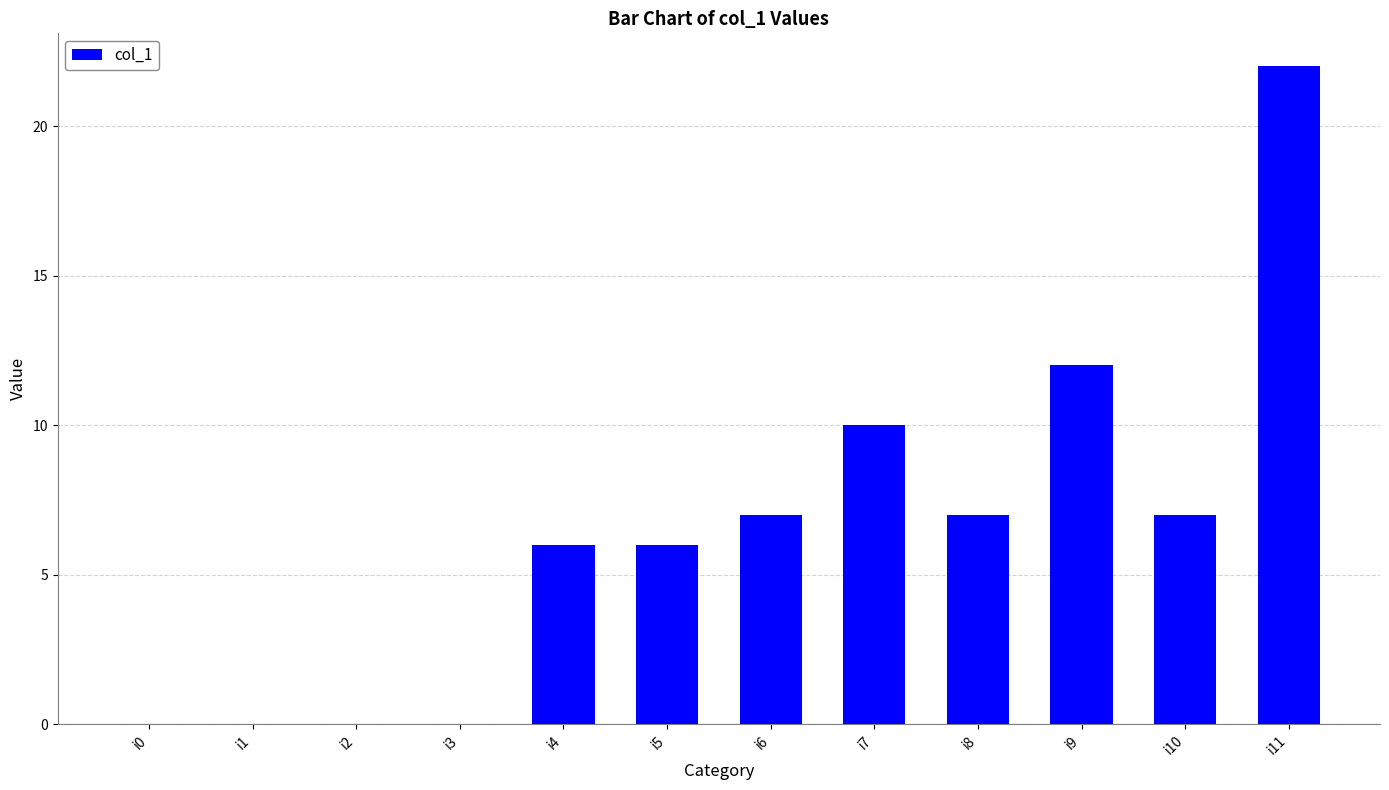

The value at i10 is 7. True or false?

True